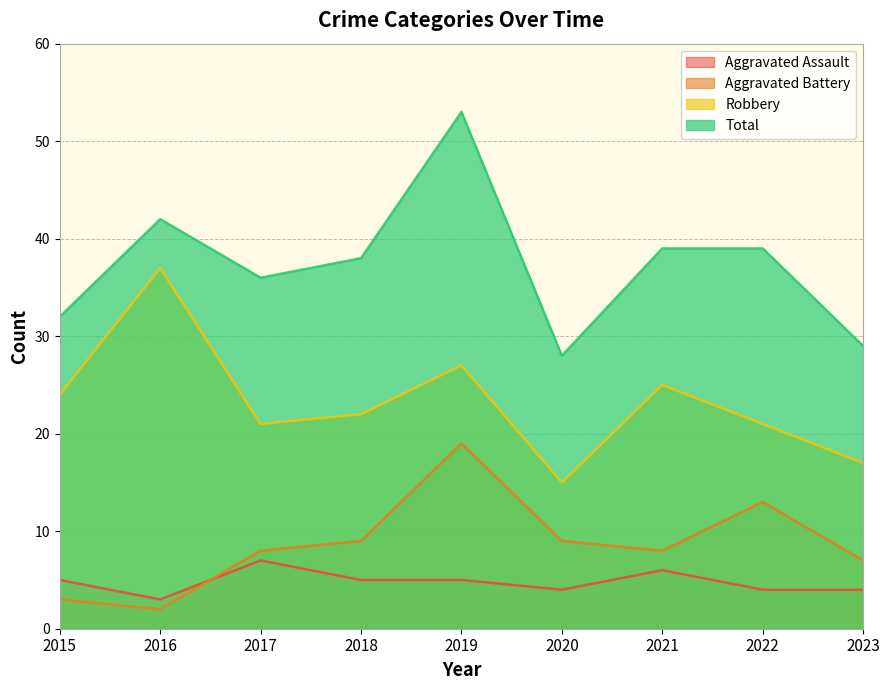

Read the Aggravated Battery value at 2017, to the nearest 5.

10